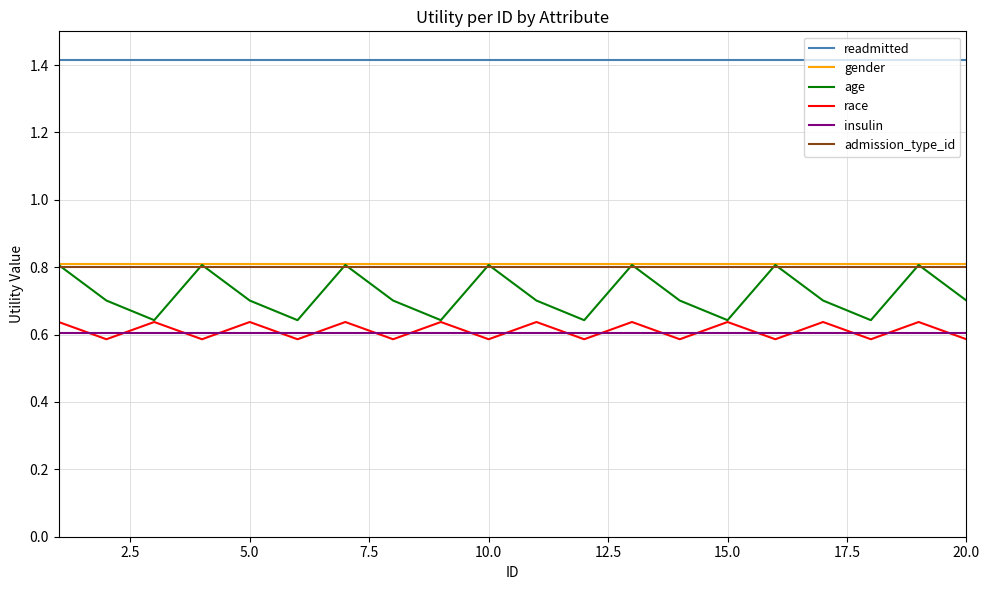

What is the maximum value for age?

0.8